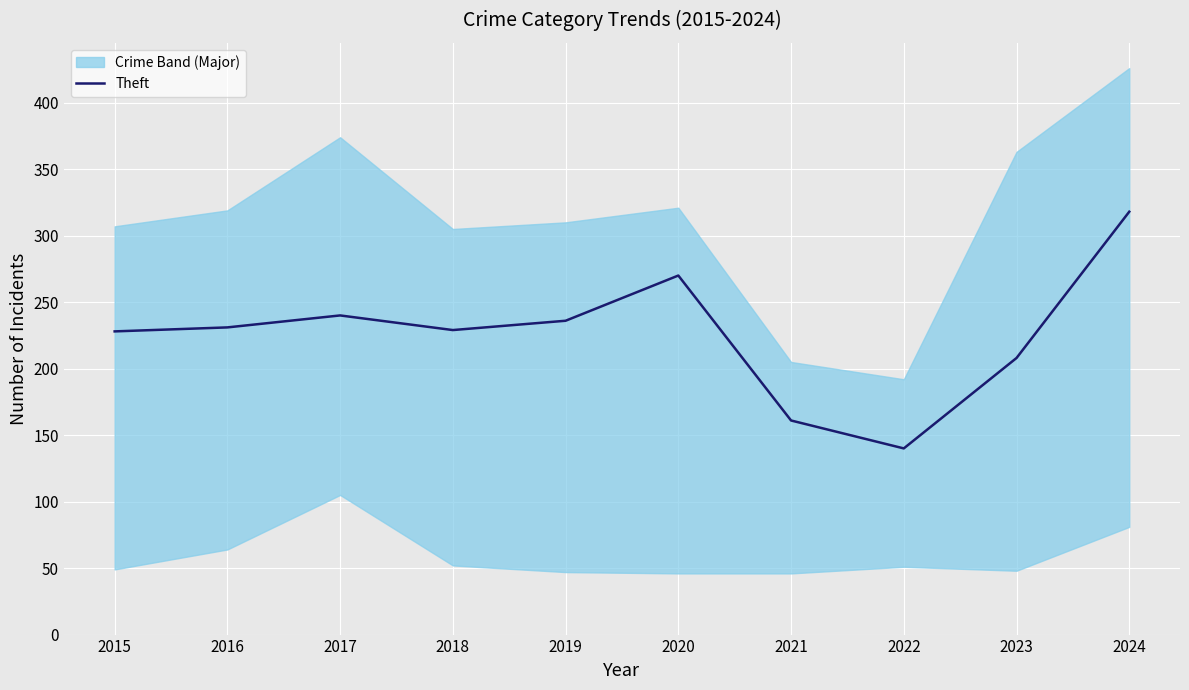

Approximately how many times larger is the value at 2024 compared to 2021?

2.0